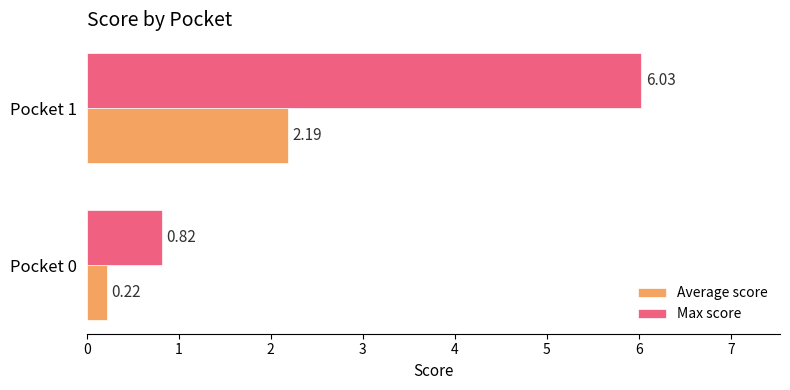

At which category is the sum across all series the highest?

Pocket 1